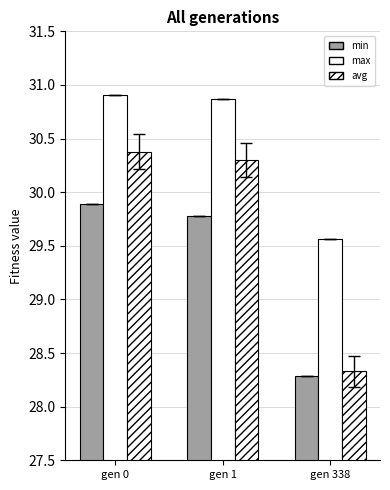

Is it true that max equals 29.6 at gen 338?

True